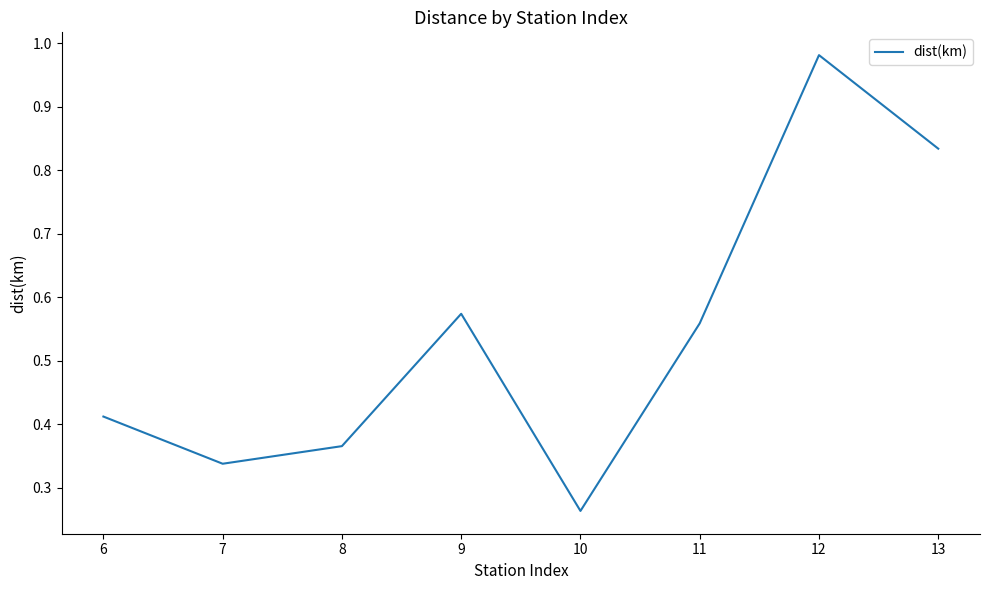

What is the difference between the maximum and minimum values?

0.7